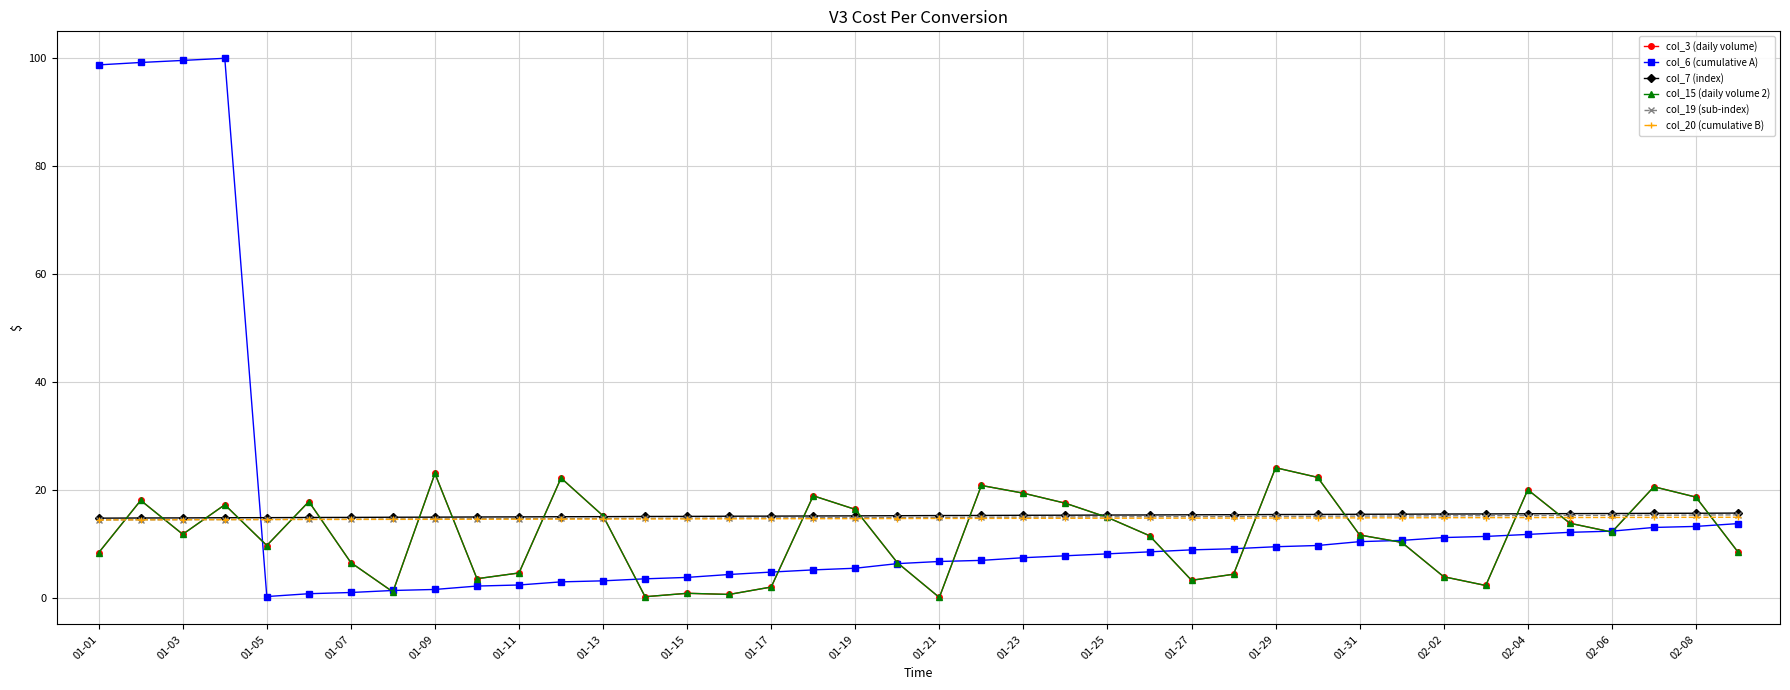

How many lines are shown in the chart?

6